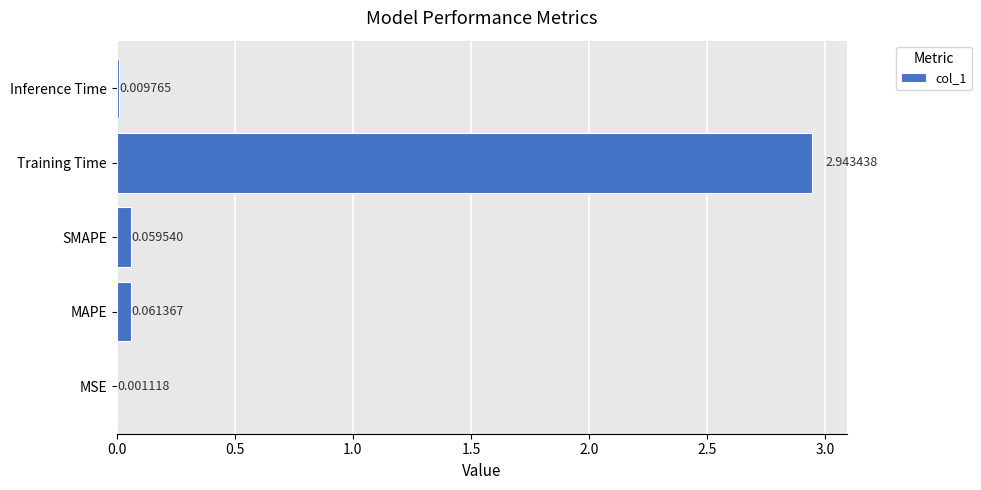

Between SMAPE and Training Time, which is larger?

Training Time